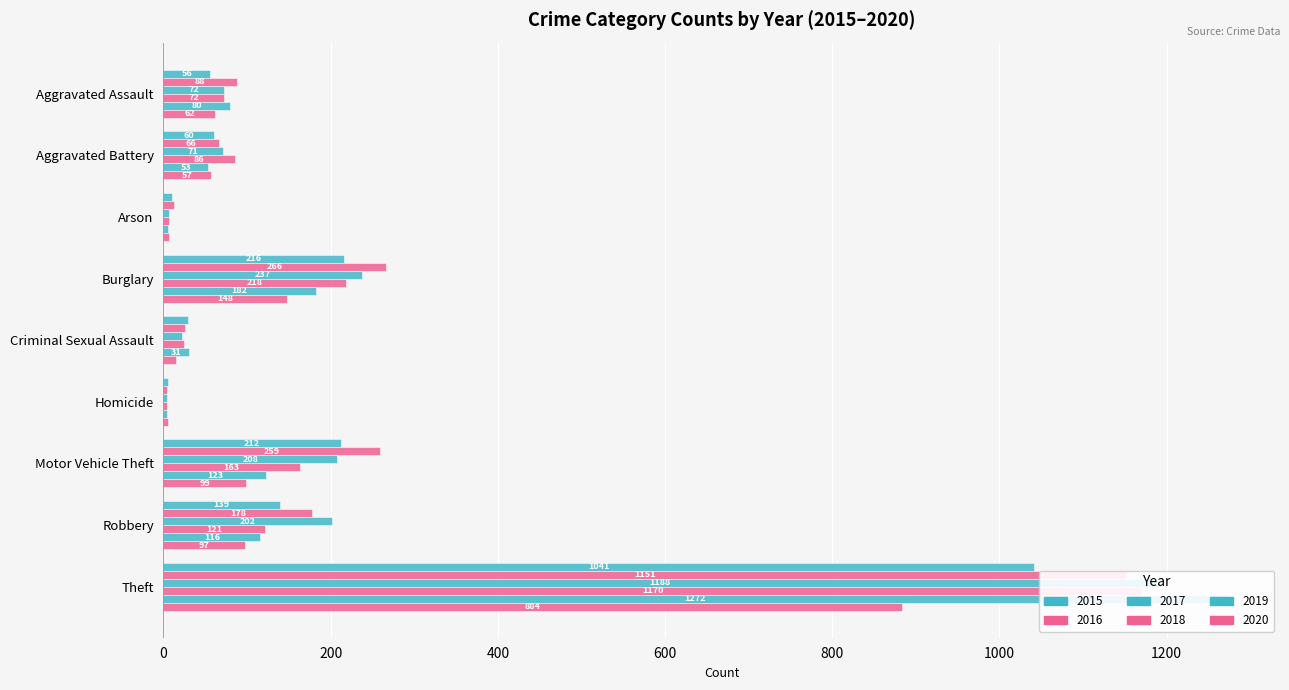

What is the difference between the second highest and minimum values in the 2018 series?

214